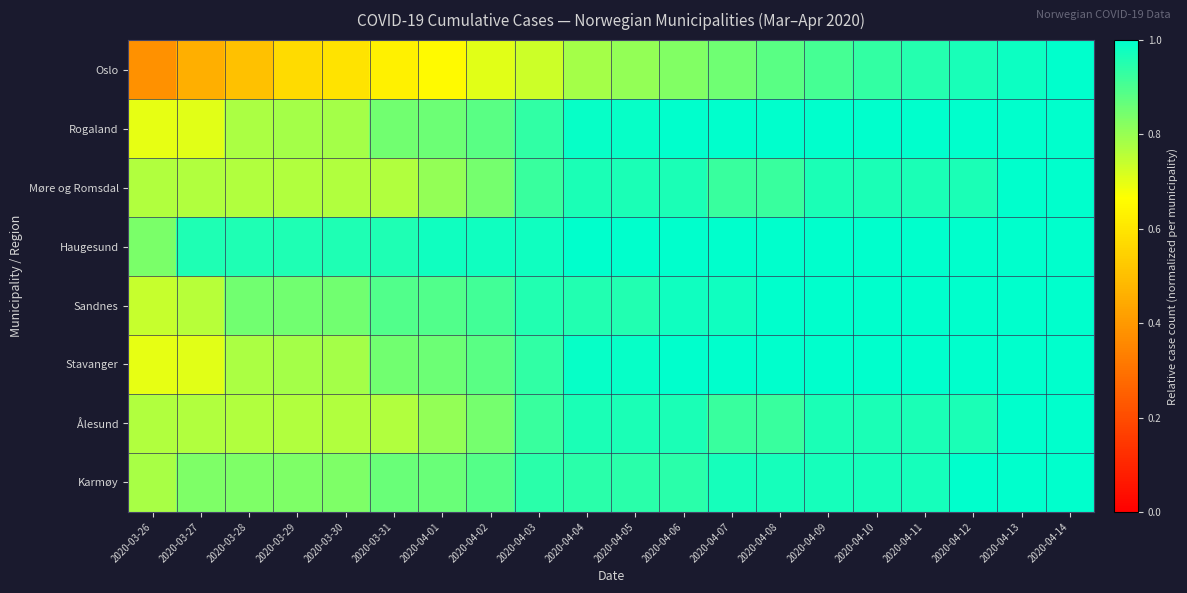

Which series has the largest total across all categories?

Haugesund